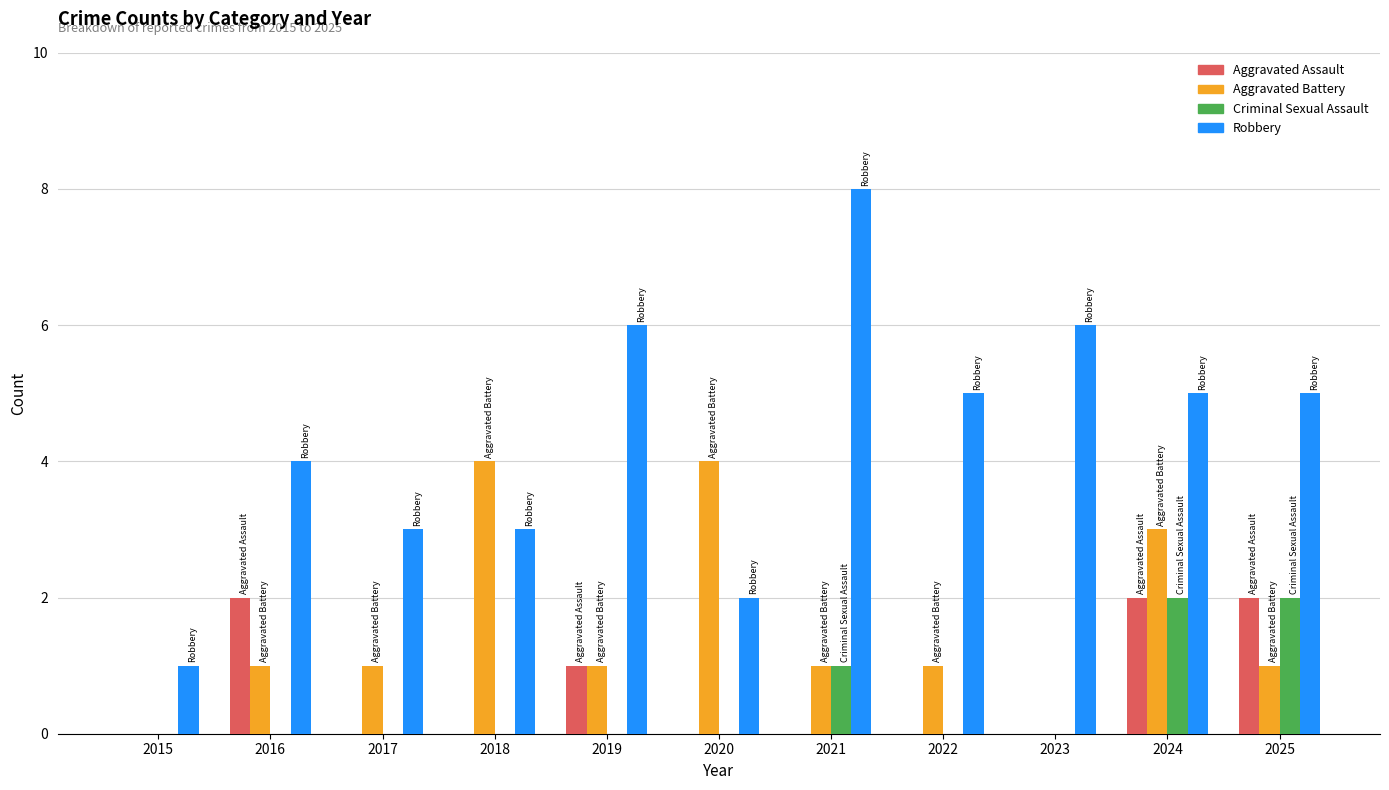

What is the sum of the Robbery values at 2023 and 2017?

9